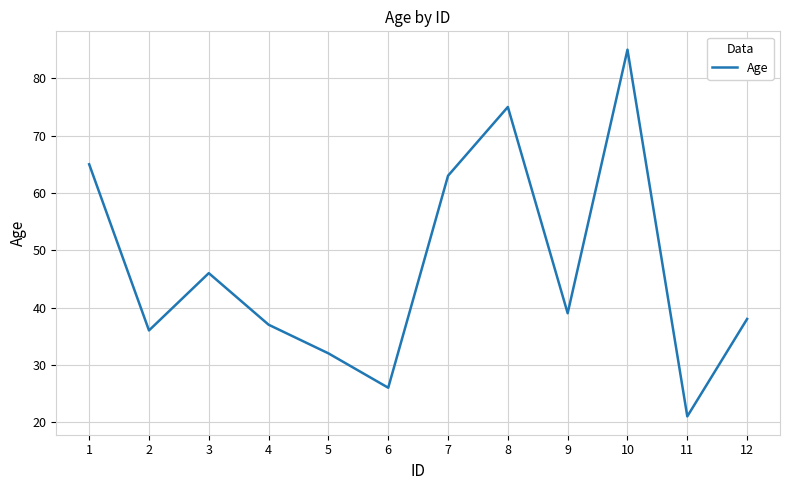

The chart shows a value of 14 at 12. True or false?

False